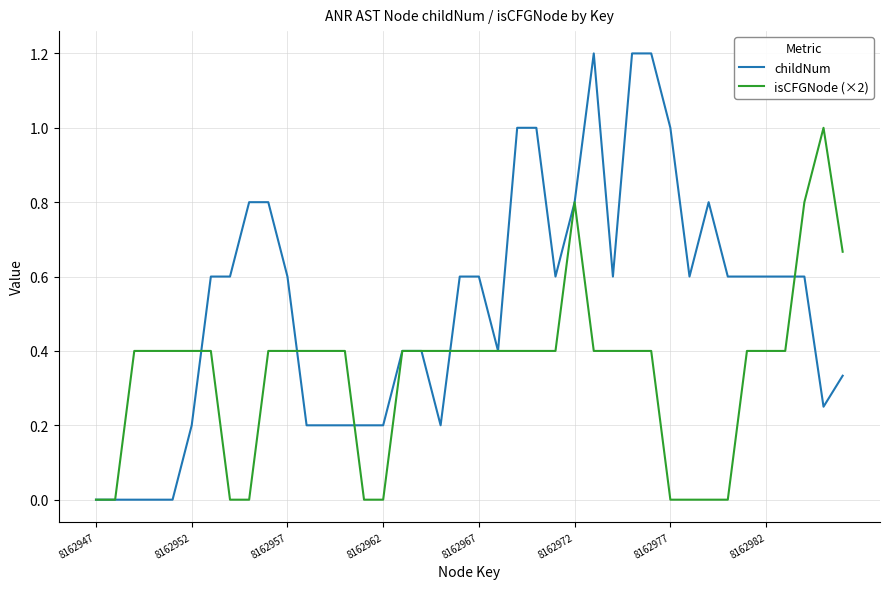

Which series has the widest spread of values?

childNum